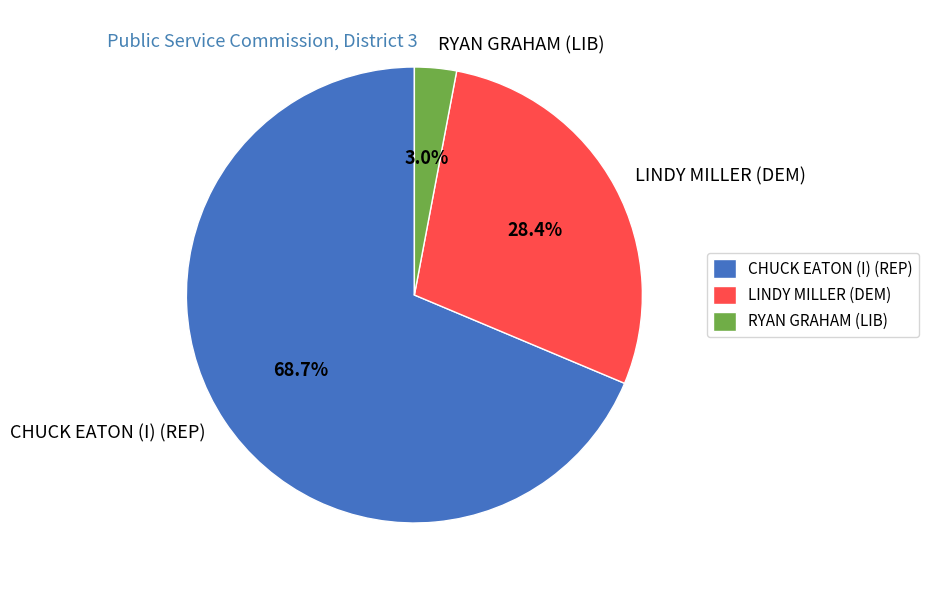

To the nearest percent, what is the difference between the largest and smallest slice percentages?

66%